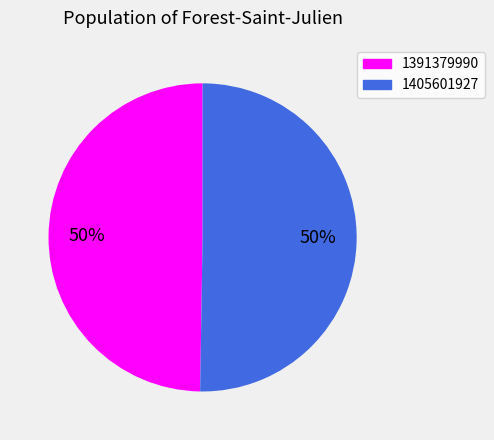

To the nearest percent, what is the average slice percentage?

50%